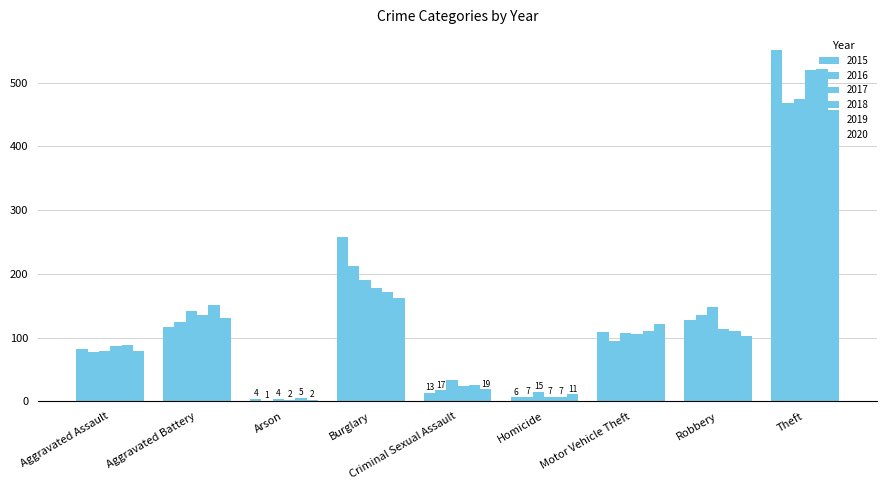

Rank the series by their maximum value, from lowest to highest.

2020, 2016, 2017, 2018, 2019, 2015